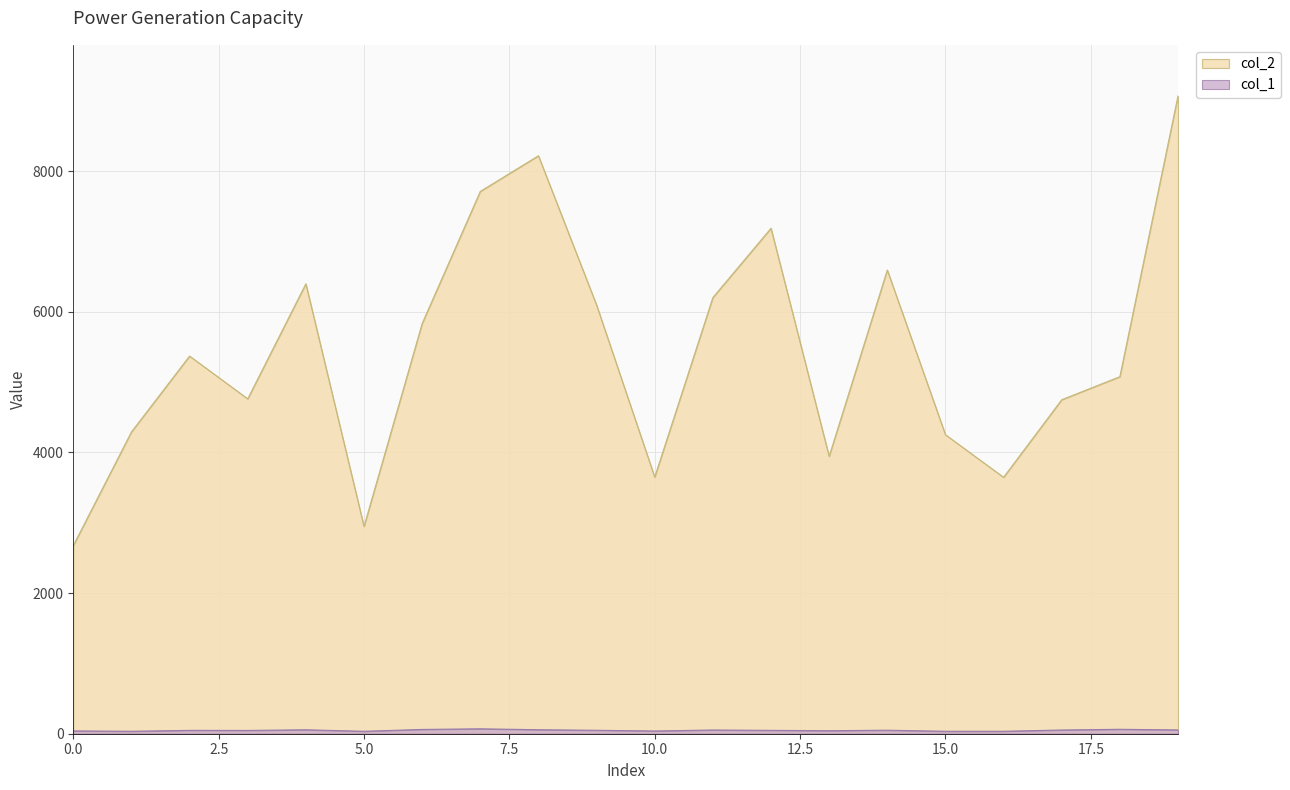

How many data points in col_2 are less than 5371?

10